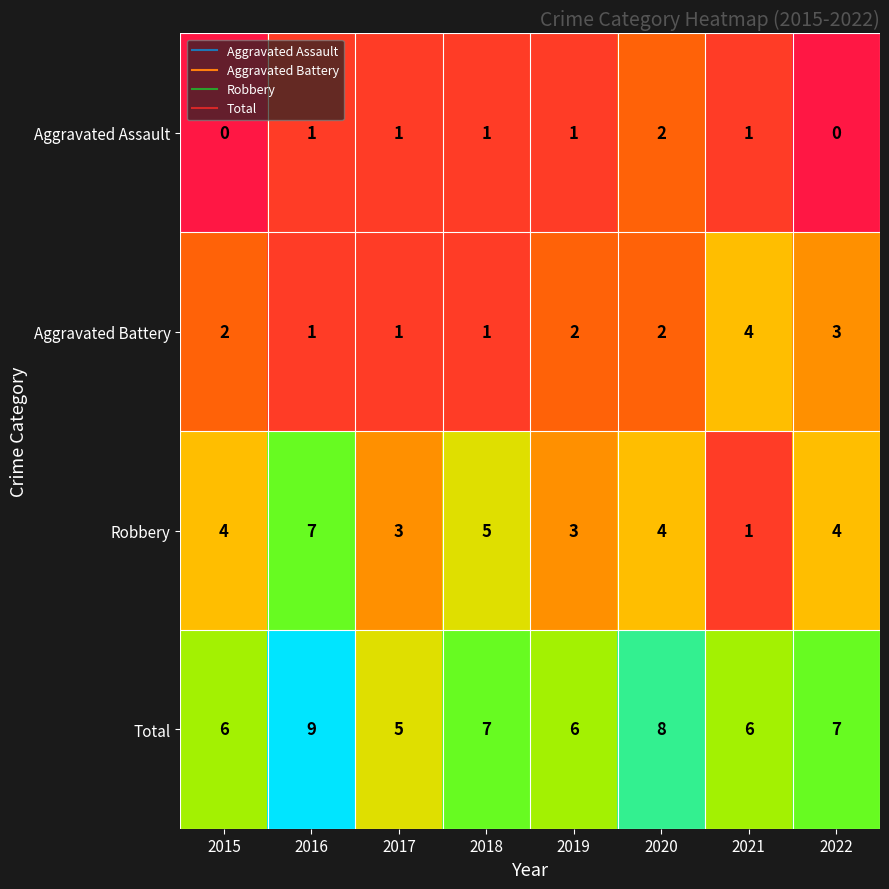

At which category is the sum across all series the highest?

2016